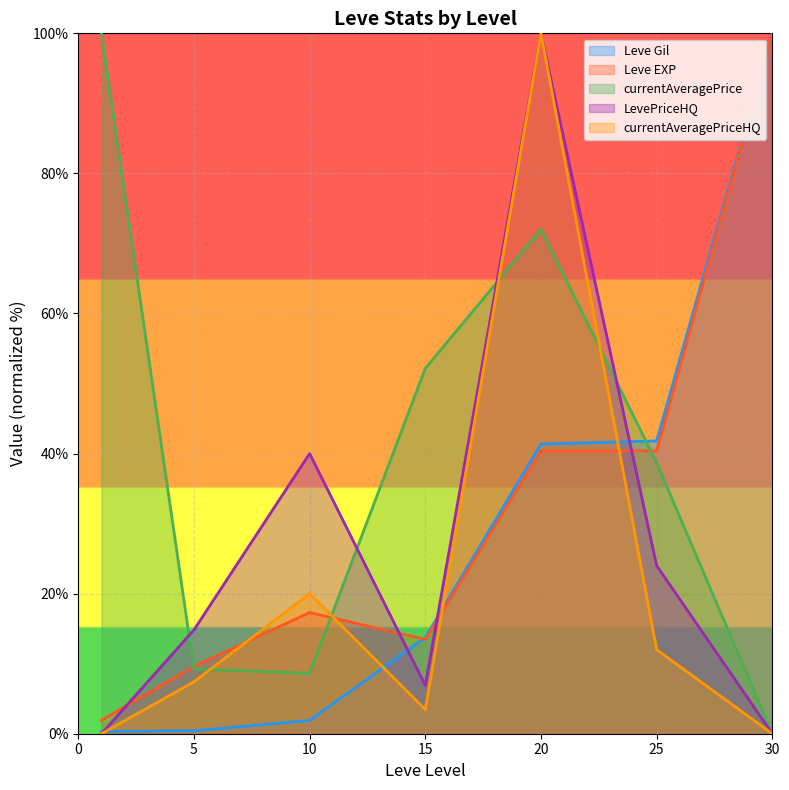

At which category is the sum across all series the highest?

20